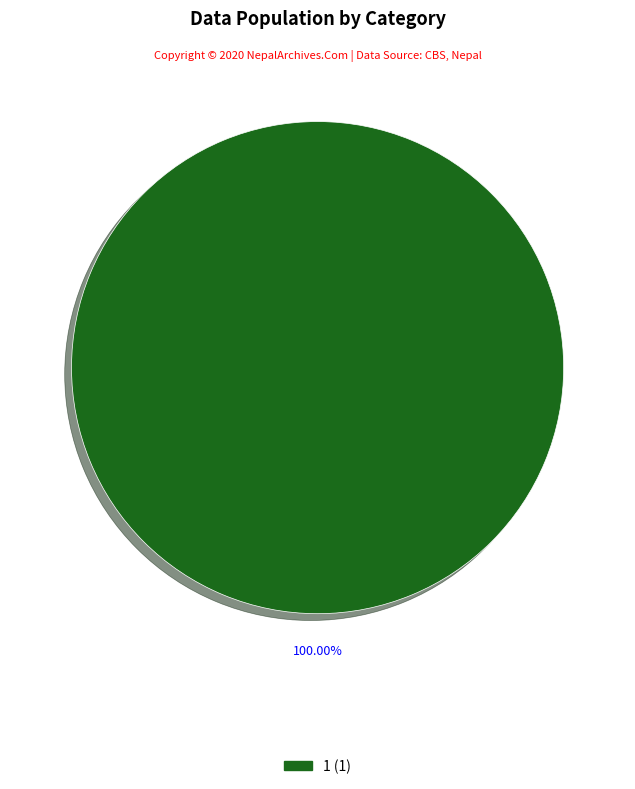

Does any single category account for the majority?

Yes